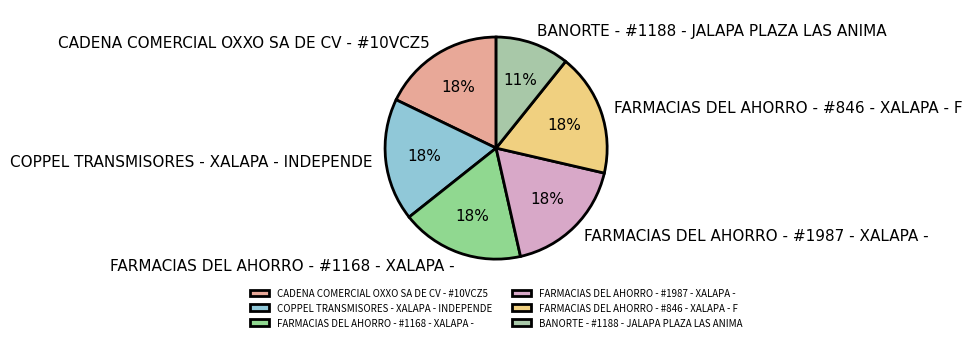

Does FARMACIAS DEL AHORRO - #846 - XALAPA - F represent more than half of the total?

No